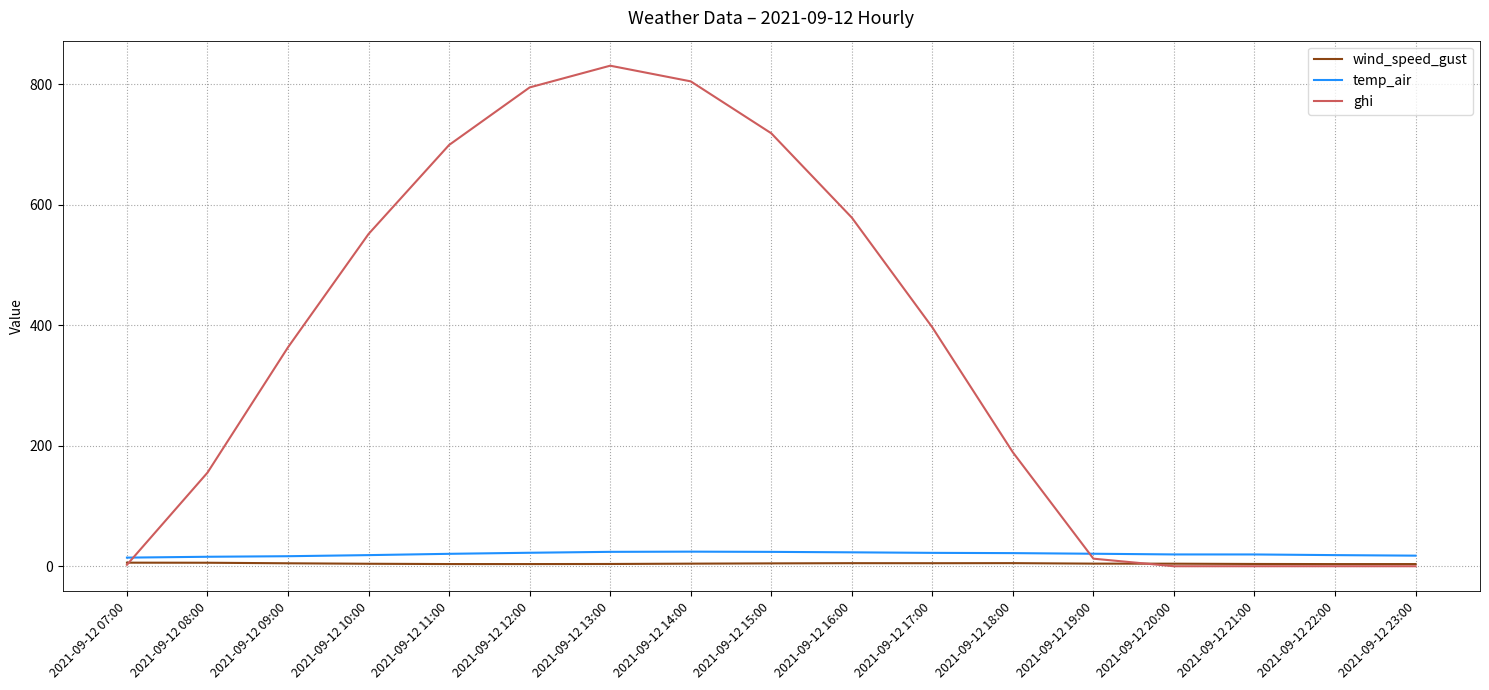

The value of ghi at 2021-09-12 23:00 is -336.2. True or false?

False